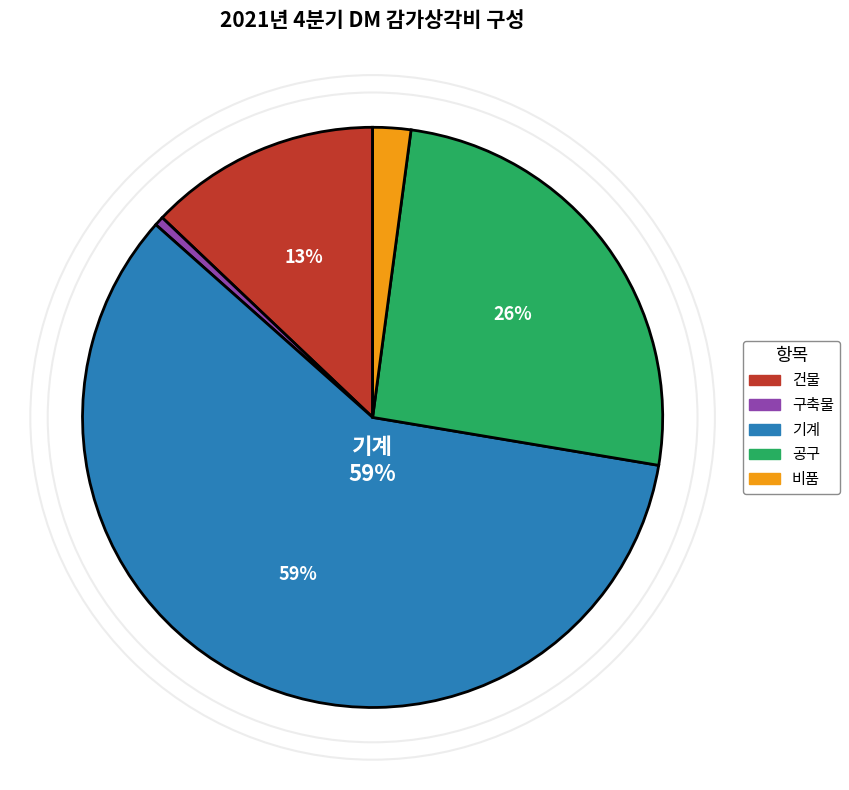

Which category accounts for the majority?

기계